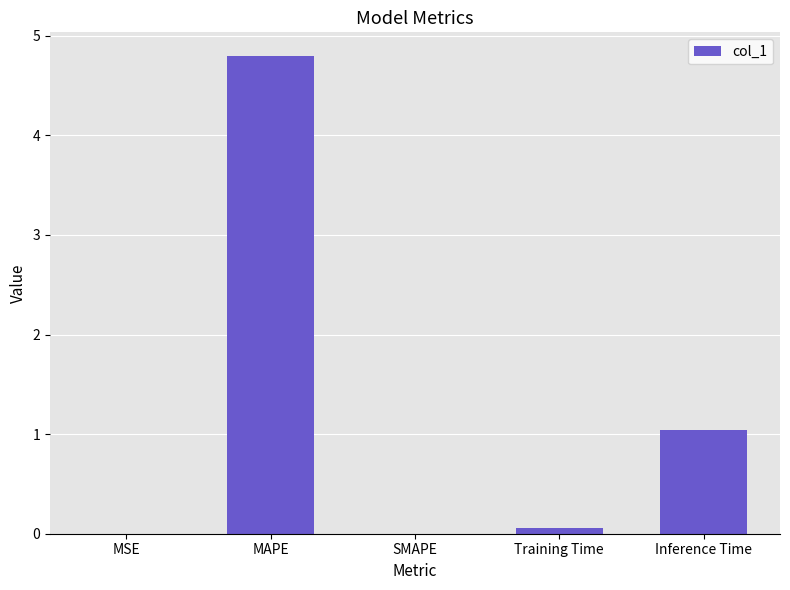

Which has a higher value, SMAPE or Inference Time?

Inference Time